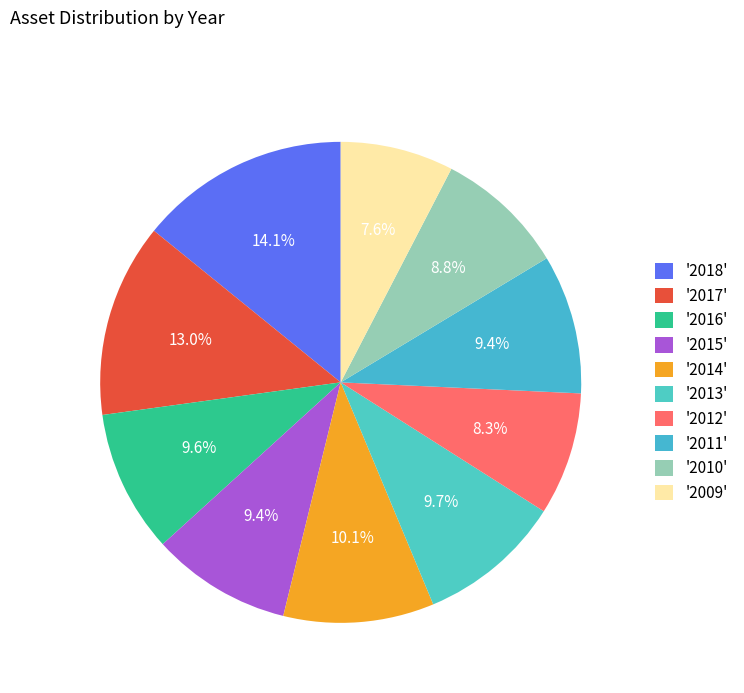

Is there a majority slice in this chart?

No